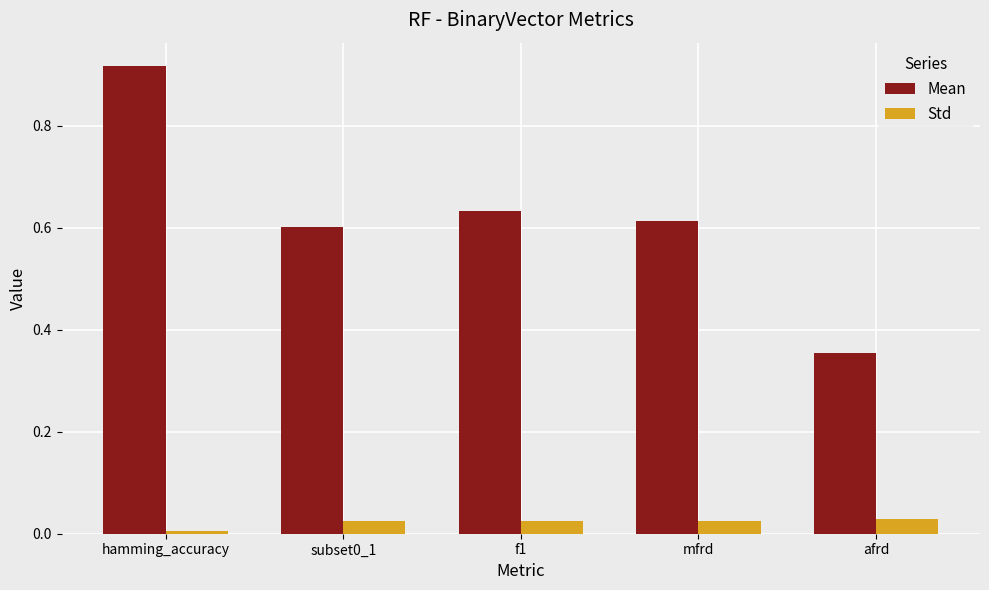

What is the sum of all Std values?

0.1